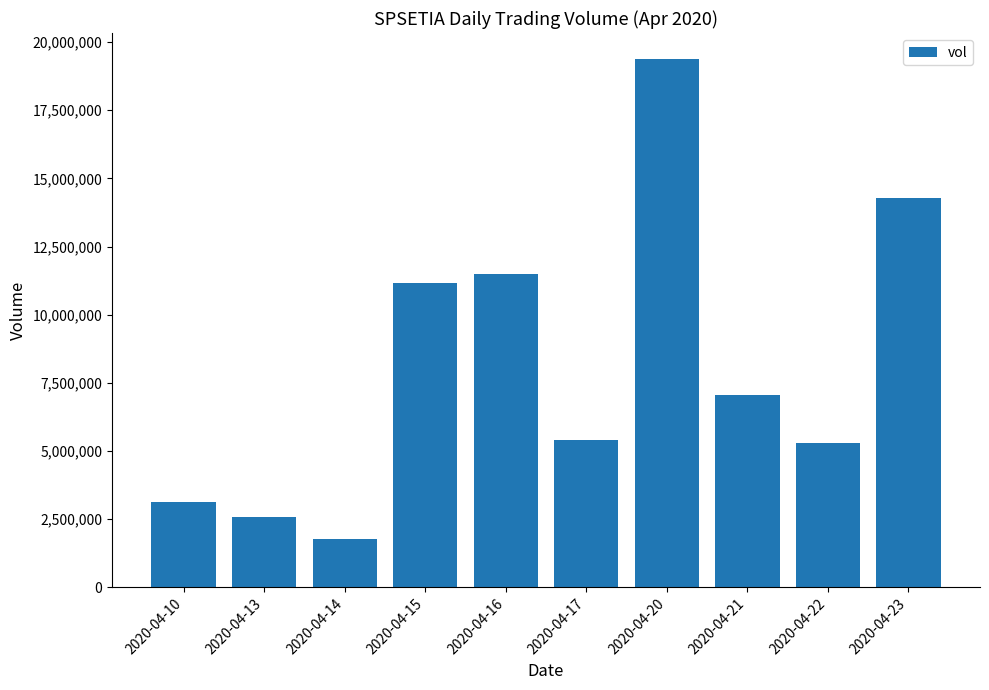

Which label corresponds to the smallest value in the chart?

2020-04-14